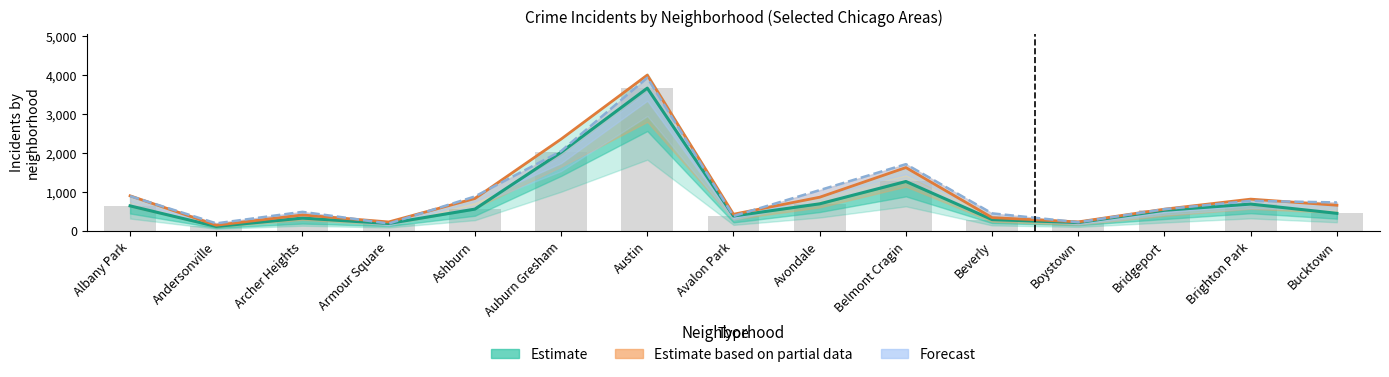

Rank the series by their maximum value, from lowest to highest.

Estimate, Forecast, Estimate based on partial data